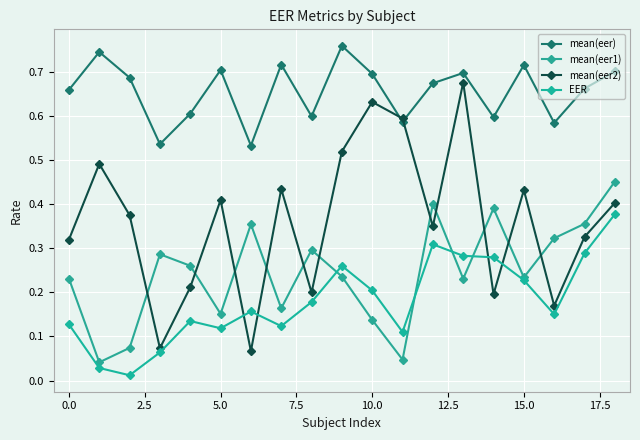

What are all the series names shown in the legend?

mean(eer), mean(eer1), mean(eer2), EER